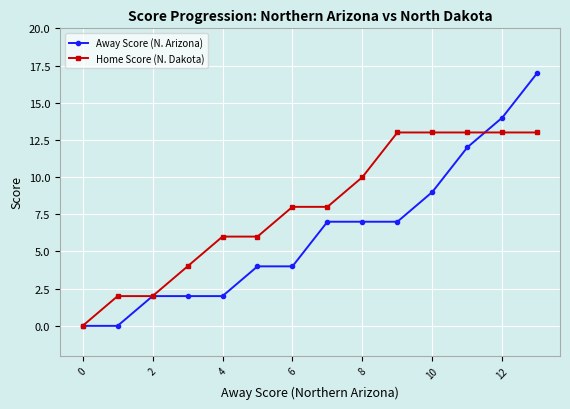

What is the maximum value for Away Score (N. Arizona)?

17